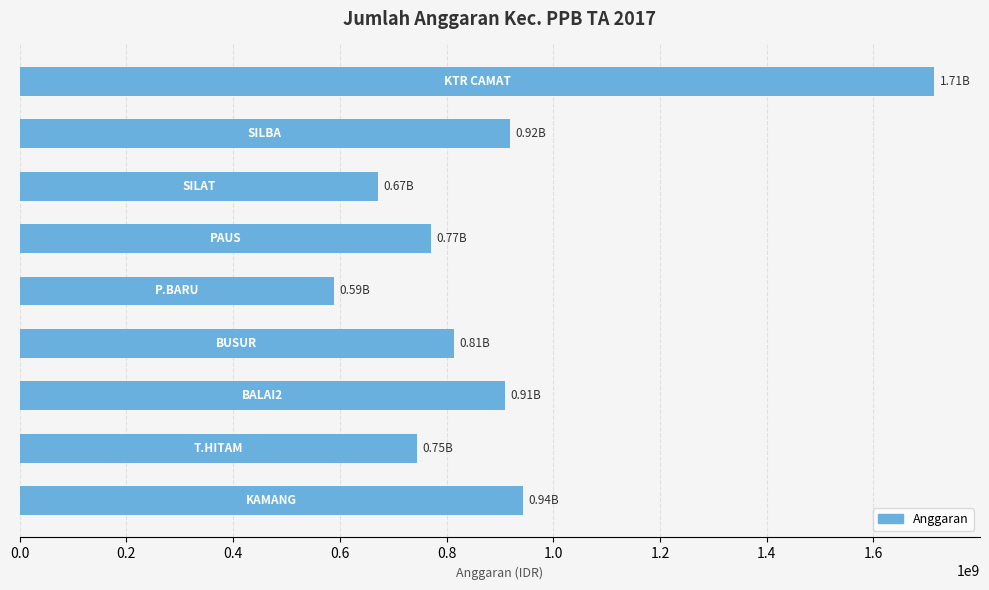

What is the difference between the maximum and minimum values?

1124352290